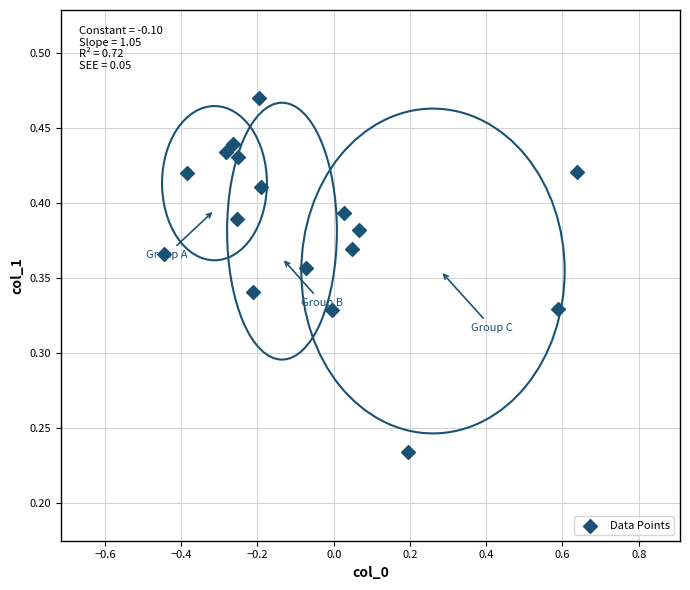

What is the range of X values (max minus min)?

1.1